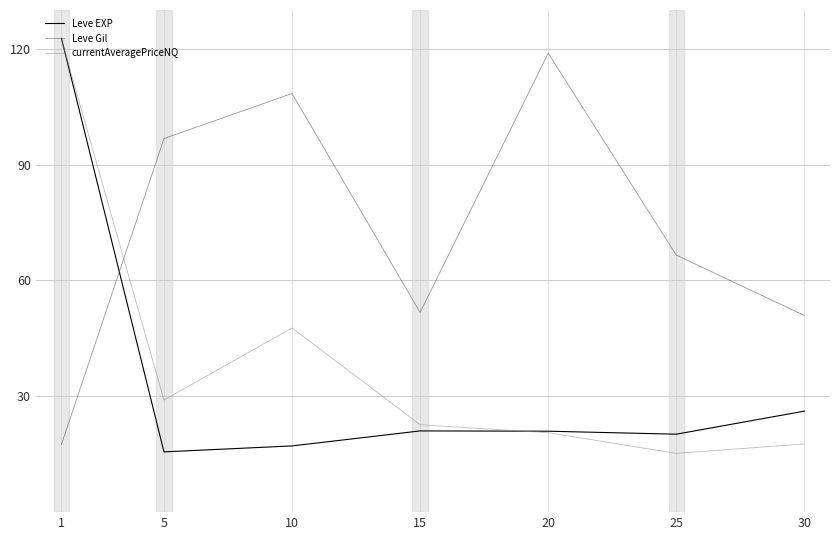

At which label does Leve EXP first exceed 20?

1